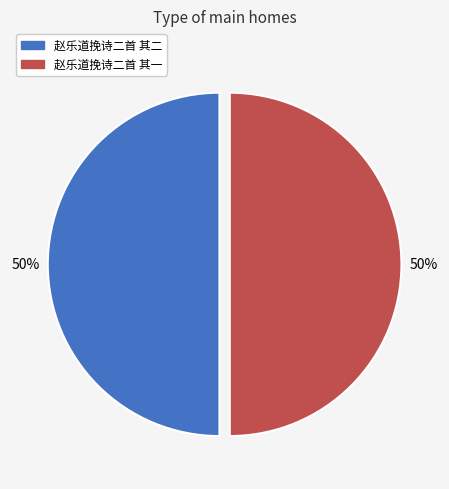

Is it true that 赵乐道挽诗二首 其一 is 61% of the pie?

False